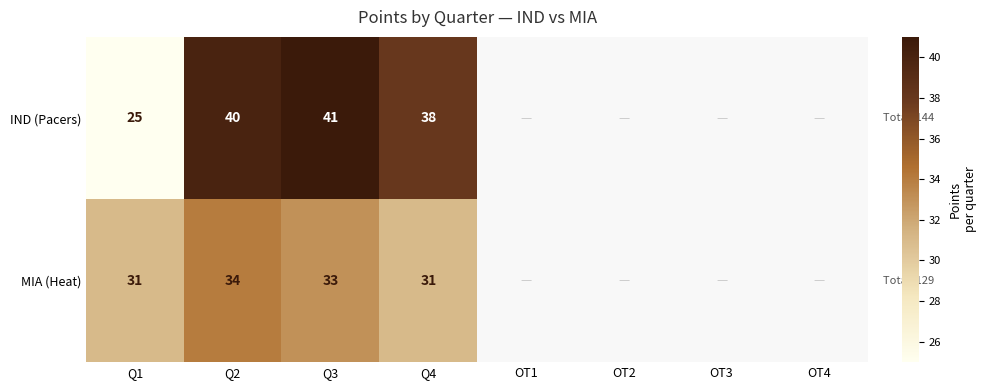

How many categories are shown in the chart?

8